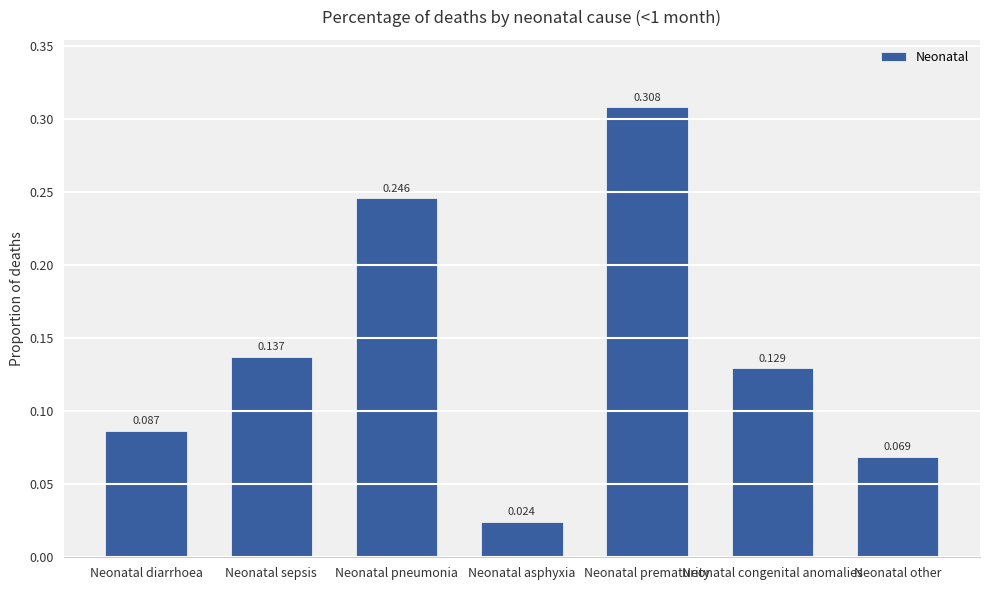

Which has a higher value, Neonatal diarrhoea or Neonatal sepsis?

Neonatal sepsis